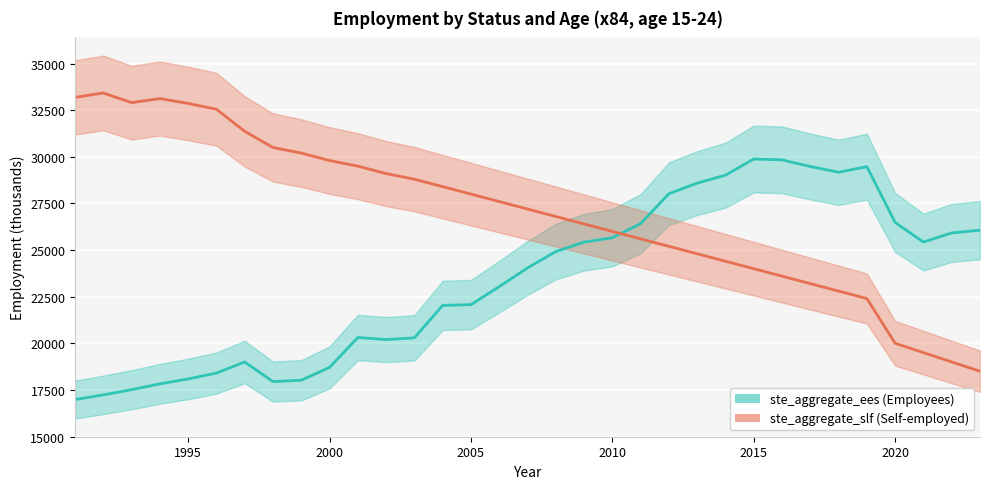

At how many categories does at least one series exceed 27510?

24